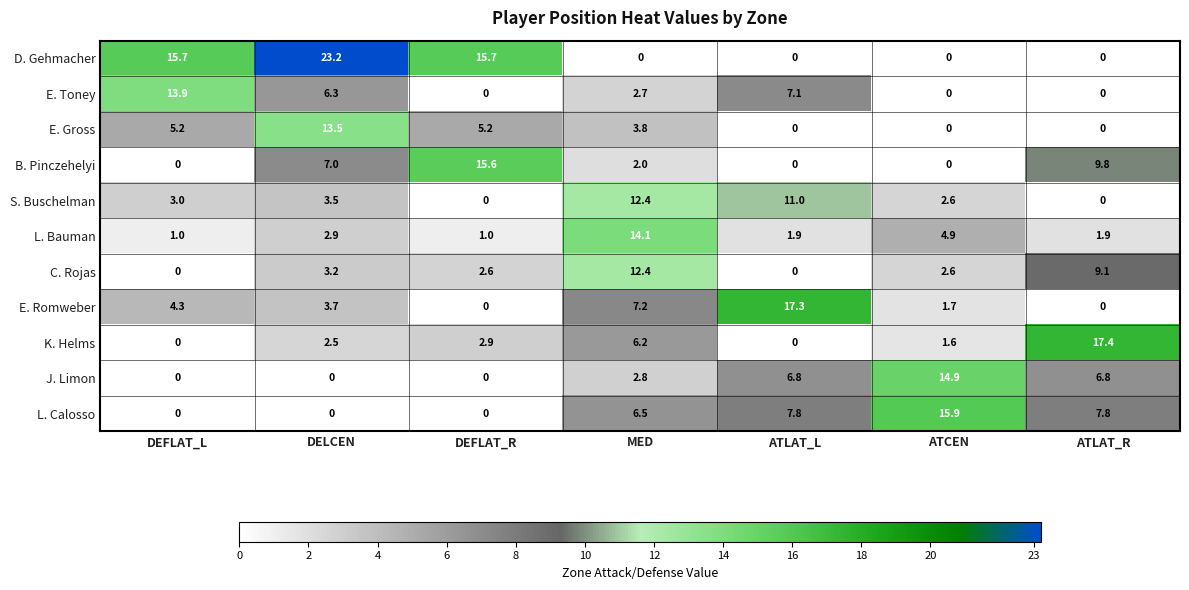

What is the difference between the maximum and second lowest values in the L. Calosso series?

15.9